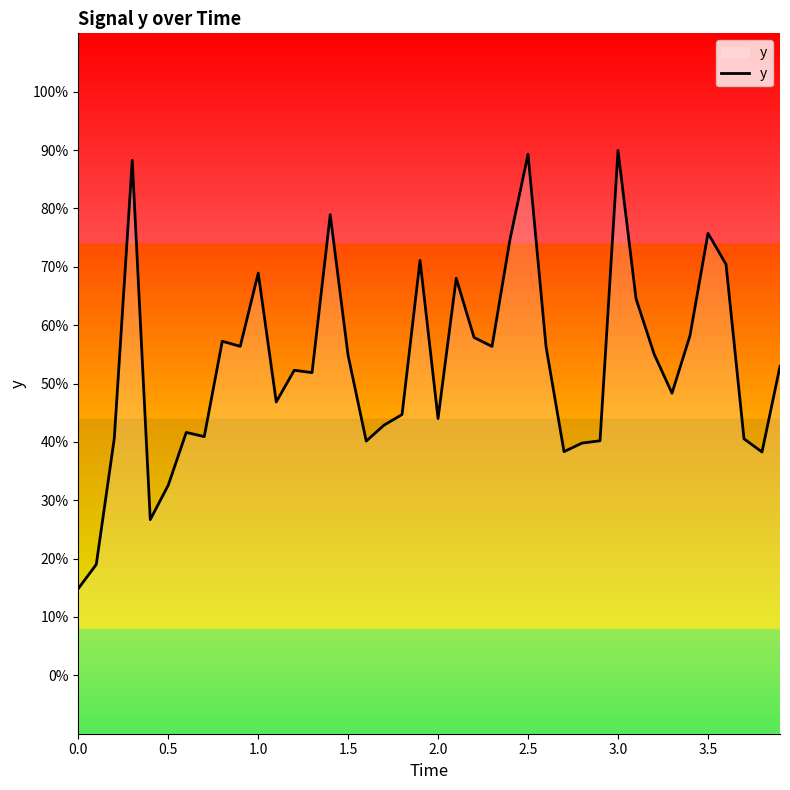

Reading left to right, extract all data points from this chart.

0.1	0.2	0.4	0.9	0.3	0.3	0.4	0.4	0.6	0.6	0.7	0.5	0.5	0.5	0.8	0.5	0.4	0.4	0.4	0.7	0.4	0.7	0.6	0.6	0.7	0.9	0.6	0.4	0.4	0.4	0.9	0.6	0.6	0.5	0.6	0.8	0.7	0.4	0.4	0.5